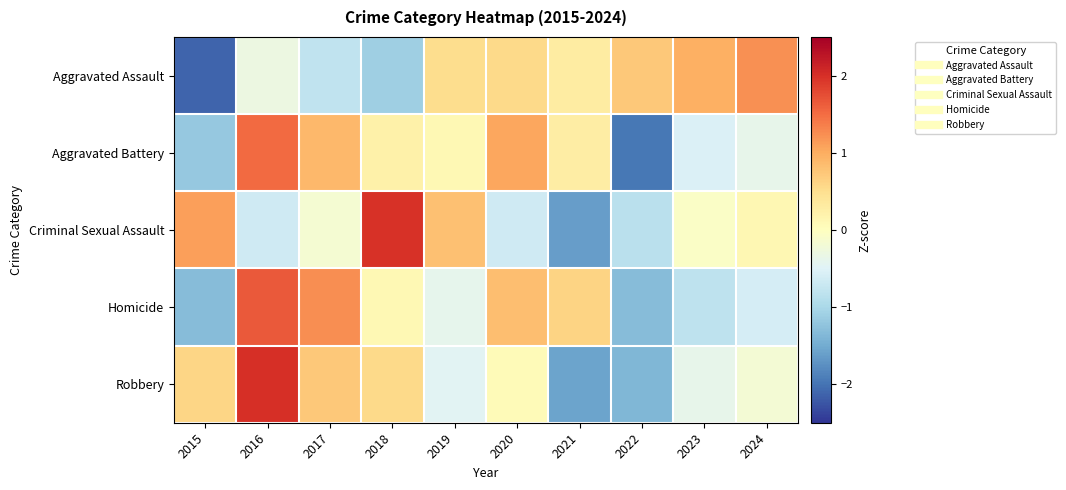

Reading left to right, transcribe all the data shown in this chart.

Aggravated Assault: 2015=-2.1	2016=-0.3	2017=-0.8	2018=-1.1	2019=0.5	2020=0.5	2021=0.3	2022=0.7	2023=1.0	2024=1.2
Aggravated Battery: 2015=-1.2	2016=1.5	2017=0.9	2018=0.2	2019=0.1	2020=1.0	2021=0.3	2022=-2.0	2023=-0.5	2024=-0.4
Criminal Sexual Assault: 2015=1.1	2016=-0.7	2017=-0.2	2018=2.0	2019=0.8	2020=-0.7	2021=-1.6	2022=-0.8	2023=-0.1	2024=0.1
Homicide: 2015=-1.3	2016=1.6	2017=1.2	2018=0.1	2019=-0.4	2020=0.8	2021=0.6	2022=-1.3	2023=-0.8	2024=-0.6
Robbery: 2015=0.6	2016=2.0	2017=0.7	2018=0.6	2019=-0.5	2020=0.1	2021=-1.6	2022=-1.4	2023=-0.4	2024=-0.2